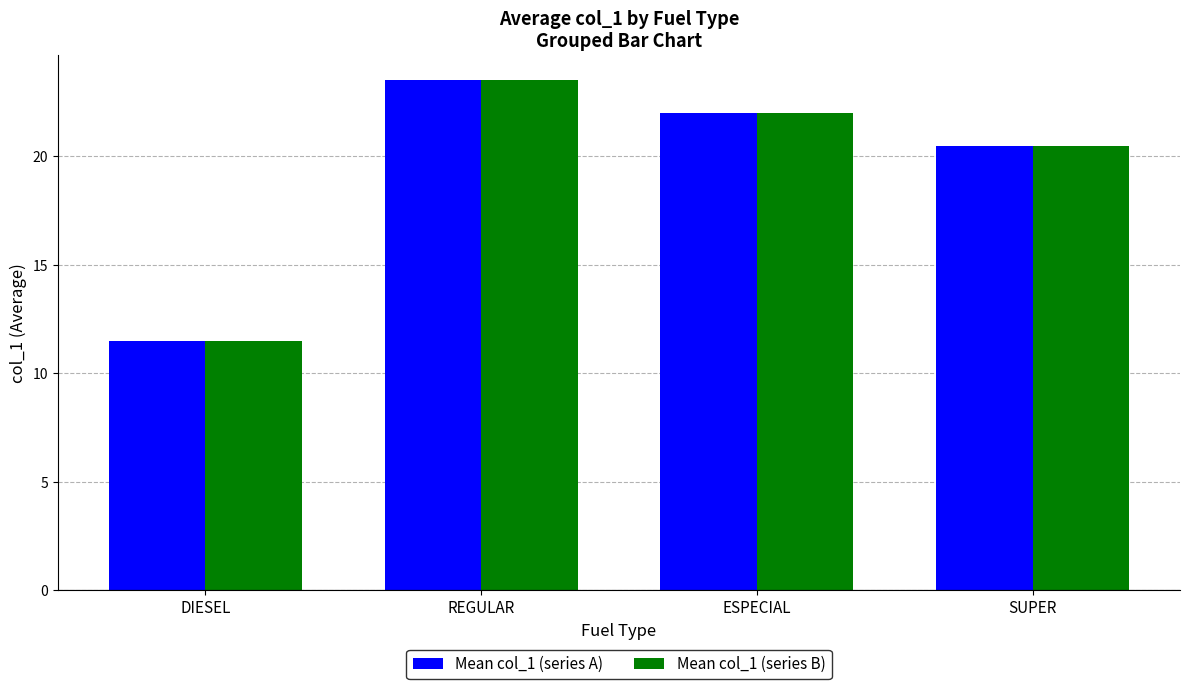

Reading right to left, transcribe all the data shown in this chart.

Mean col_1 (series A): SUPER=20.5	ESPECIAL=22.0	REGULAR=23.5	DIESEL=11.5
Mean col_1 (series B): SUPER=20.5	ESPECIAL=22.0	REGULAR=23.5	DIESEL=11.5